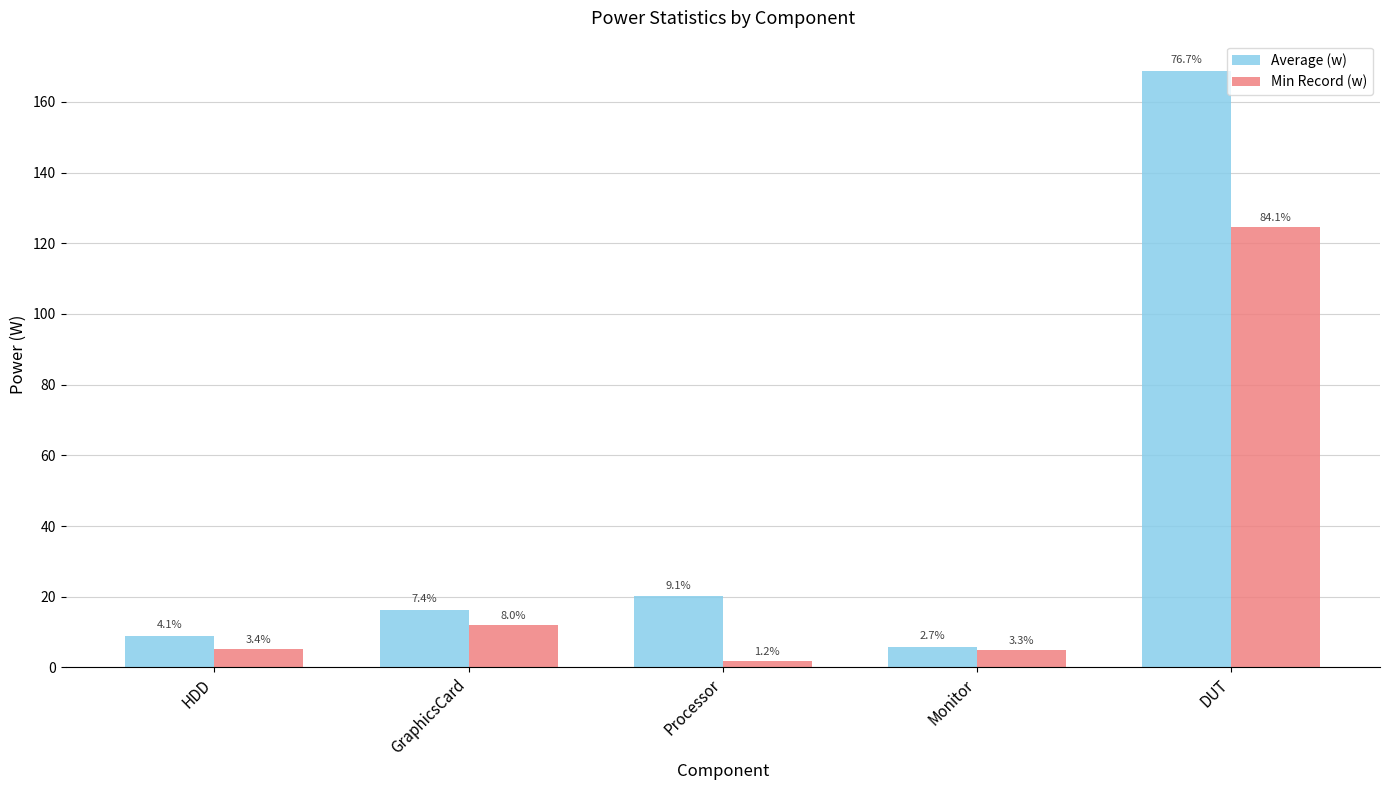

Reading left to right, list all the values displayed in this chart.

Average (w): HDD=9.0	GraphicsCard=16.3	Processor=20.1	Monitor=5.8	DUT=168.9
Min Record (w): HDD=5.1	GraphicsCard=11.9	Processor=1.7	Monitor=4.9	DUT=124.6